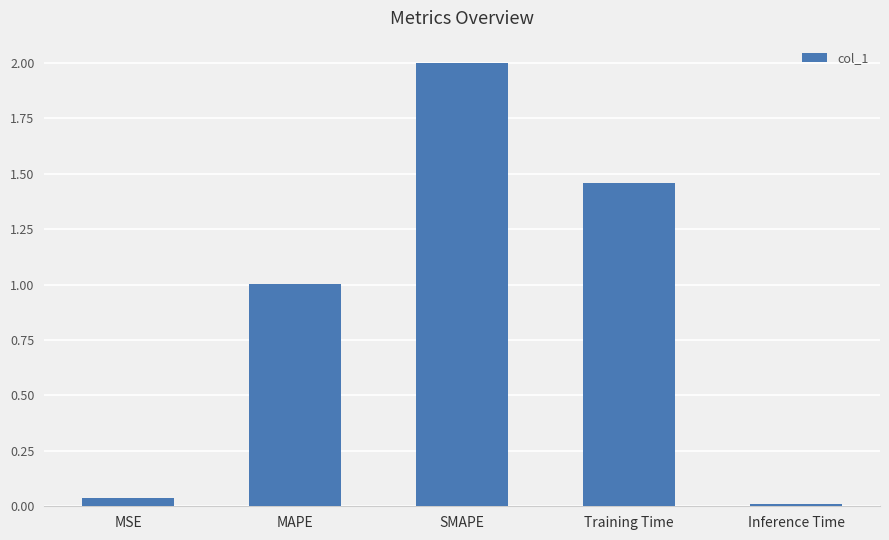

What is the approximate value at MAPE?

1.0